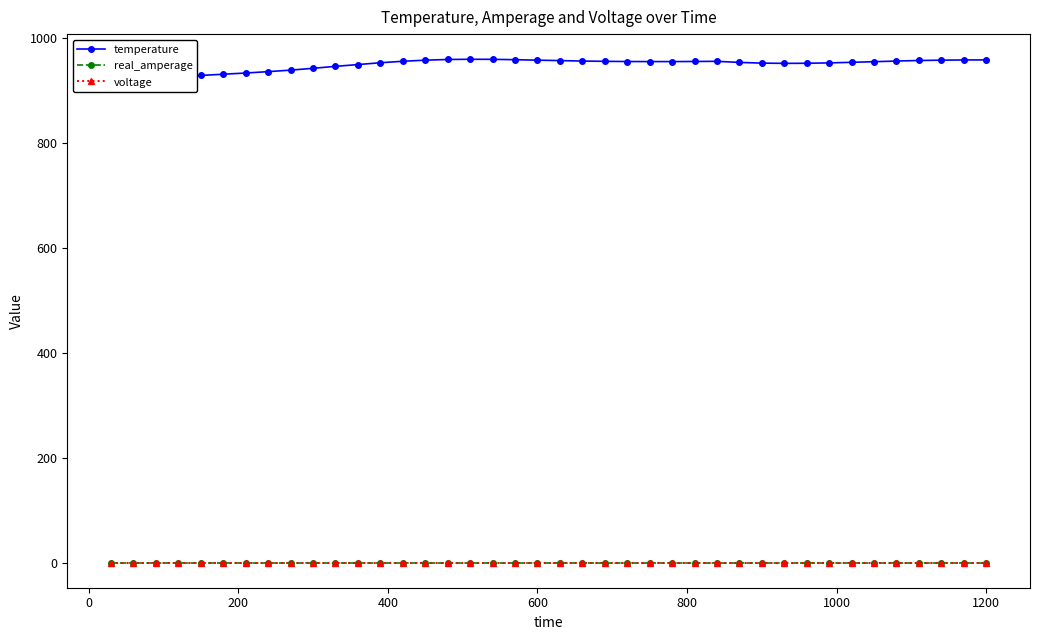

True or false: temperature and voltage intersect in this chart.

False